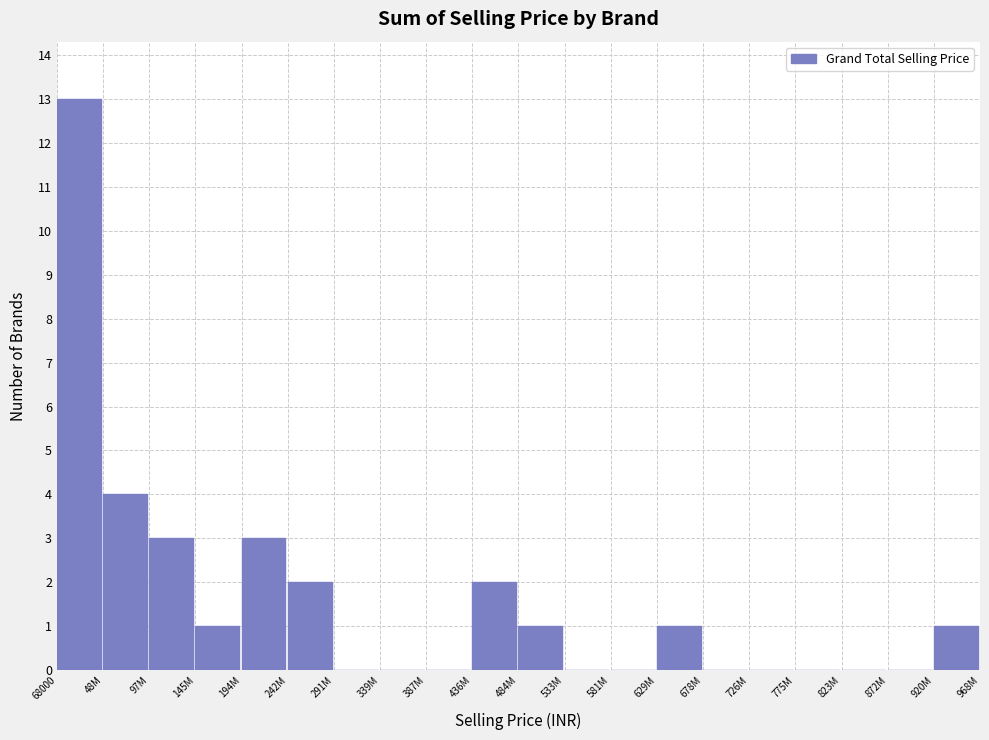

Reading right to left, transcribe all the data shown in this chart.

920M=1	872M=0	823M=0	775M=0	726M=0	678M=0	629M=1	581M=0	533M=0	484M=1	436M=2	387M=0	339M=0	291M=0	242M=2	194M=3	145M=1	97M=3	48M=4	68000=13